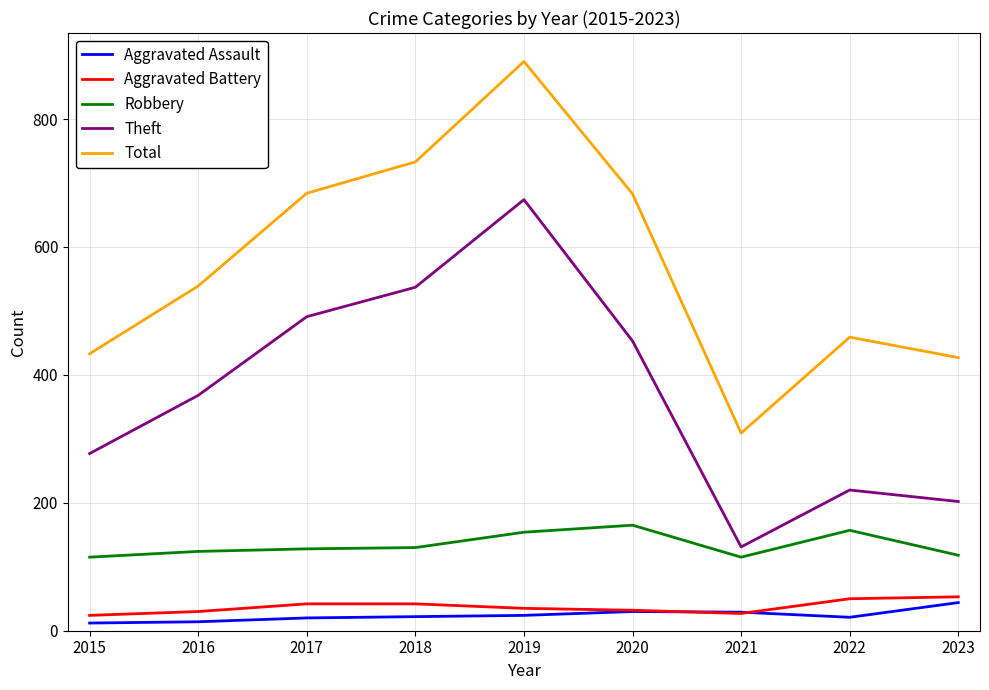

What is the average value of the Aggravated Assault series?

24